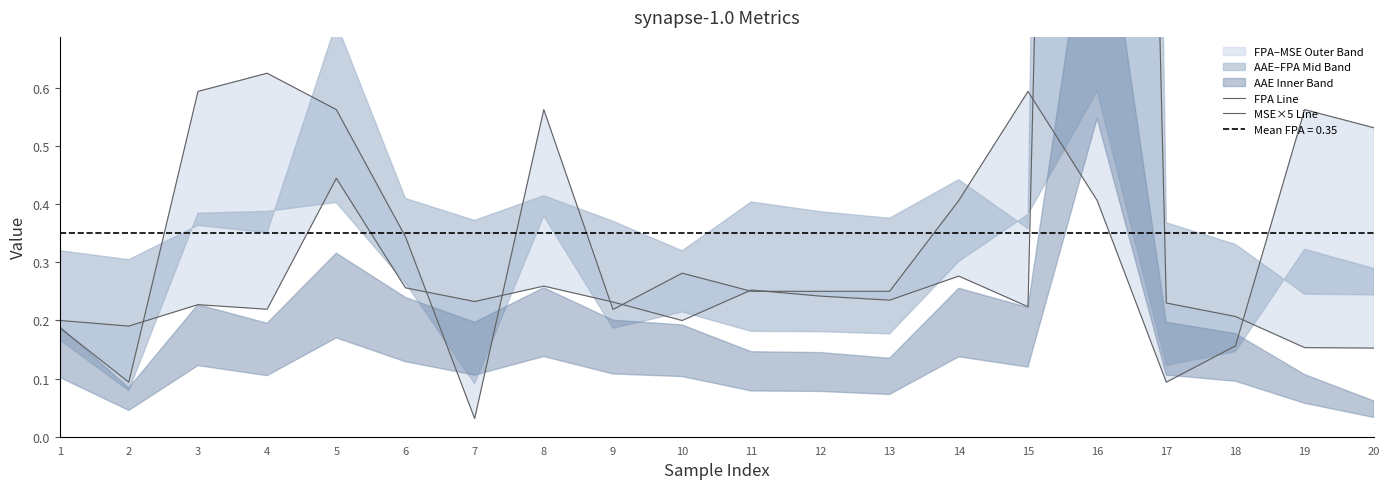

Where is the first local maximum for FPA Line?

4